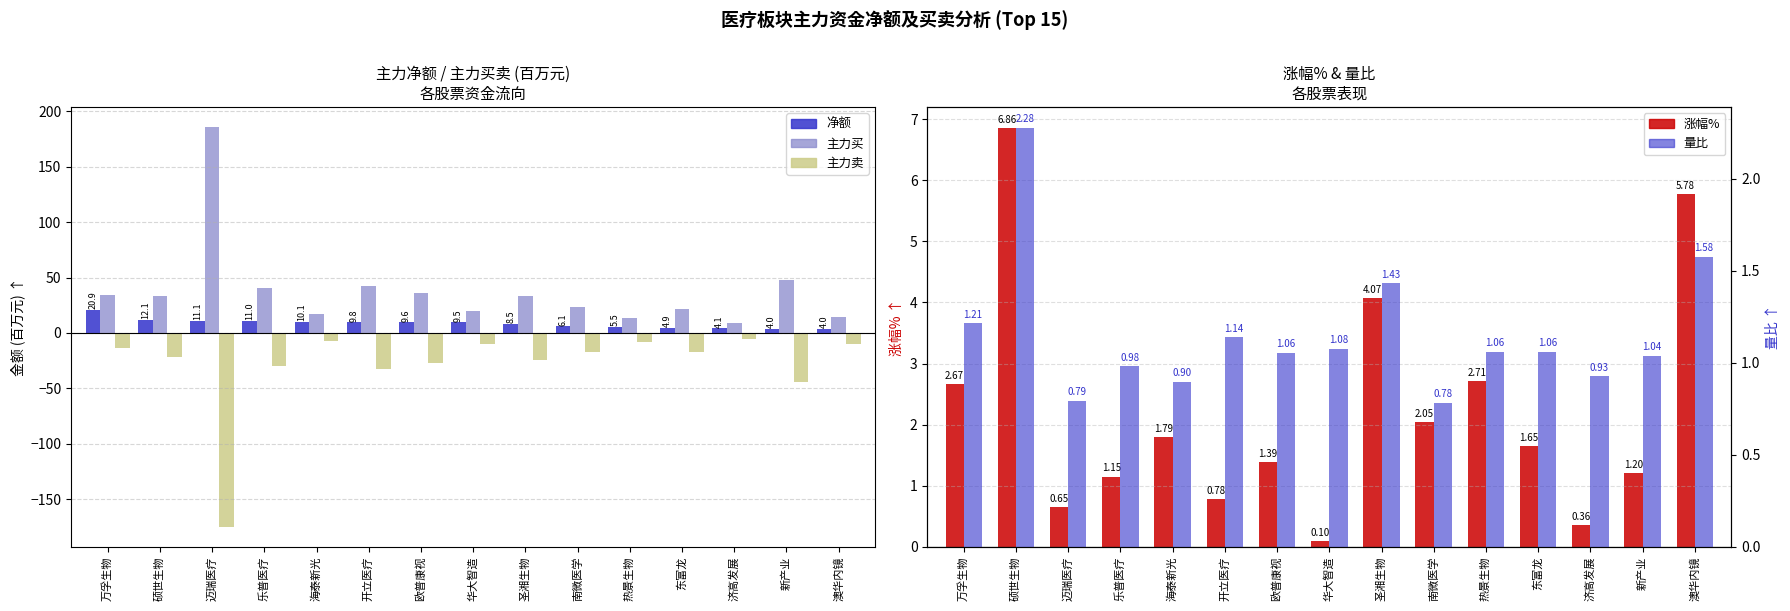

Which series has the largest range (max minus min)?

主力买